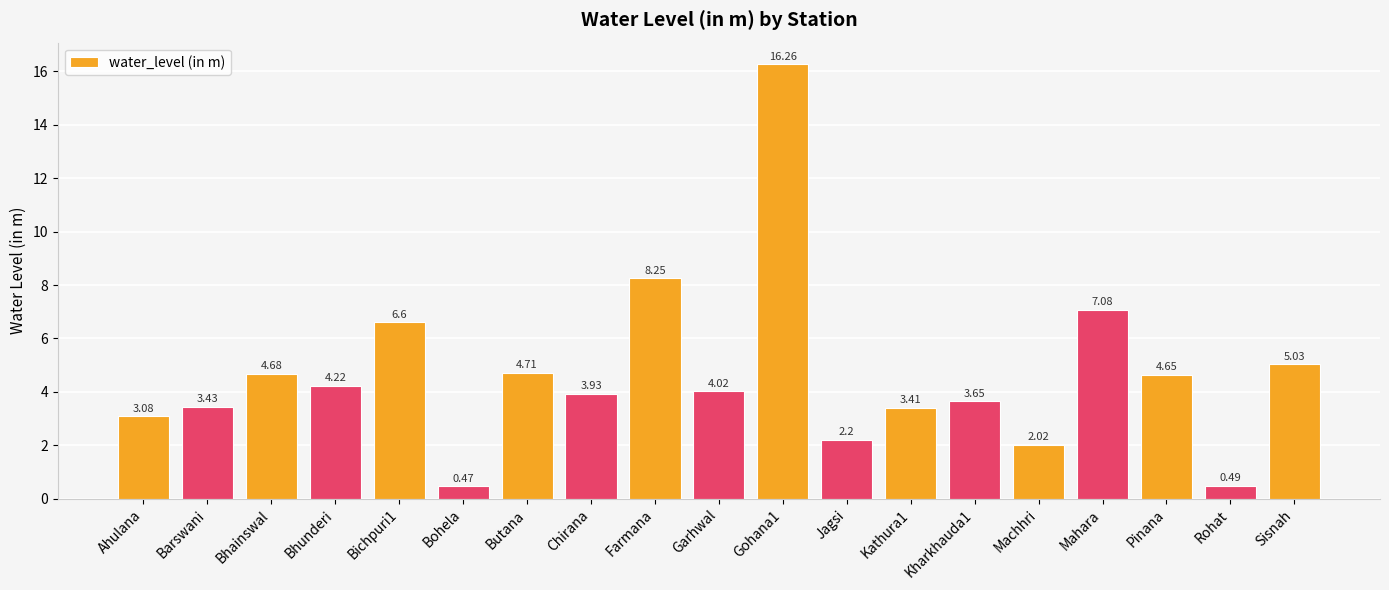

How many data points are less than 4?

9